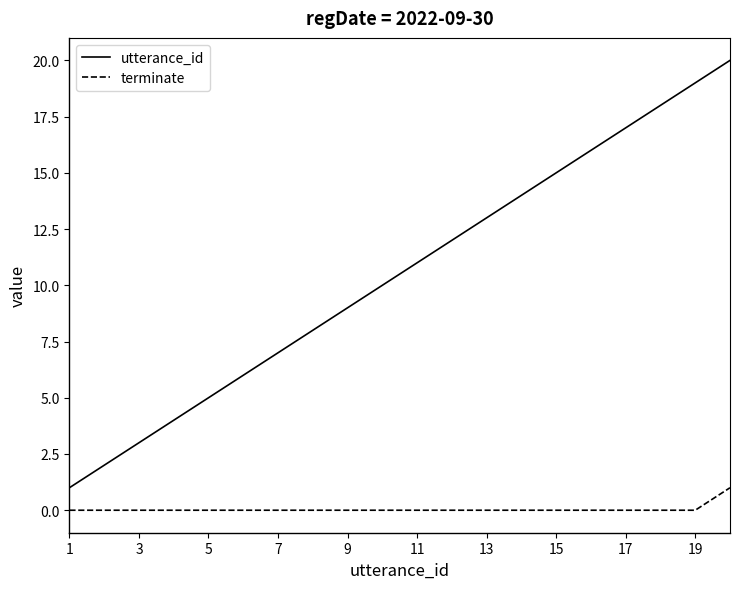

True or false: terminate and utterance_id intersect in this chart.

False